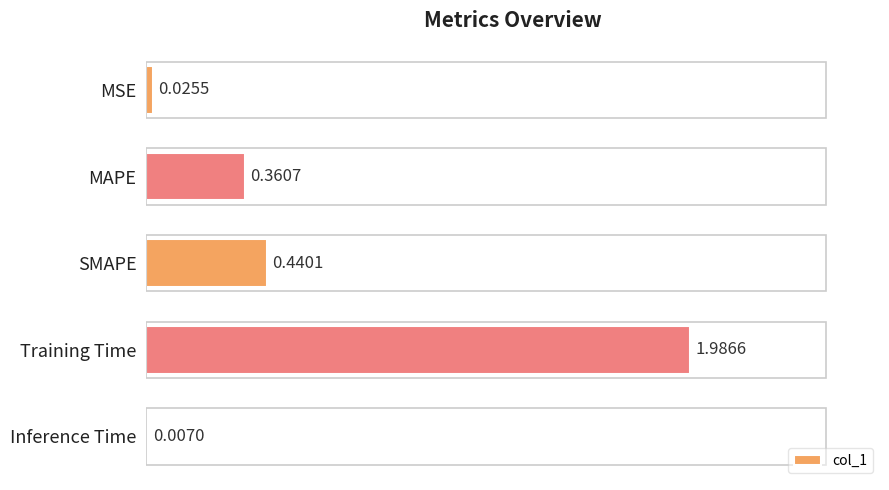

At which category does the chart reach its peak across all series?

Training Time